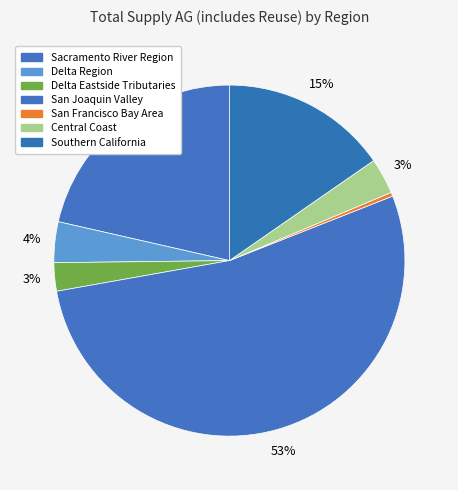

Is it true that Sacramento River Region is 32% of the pie?

False